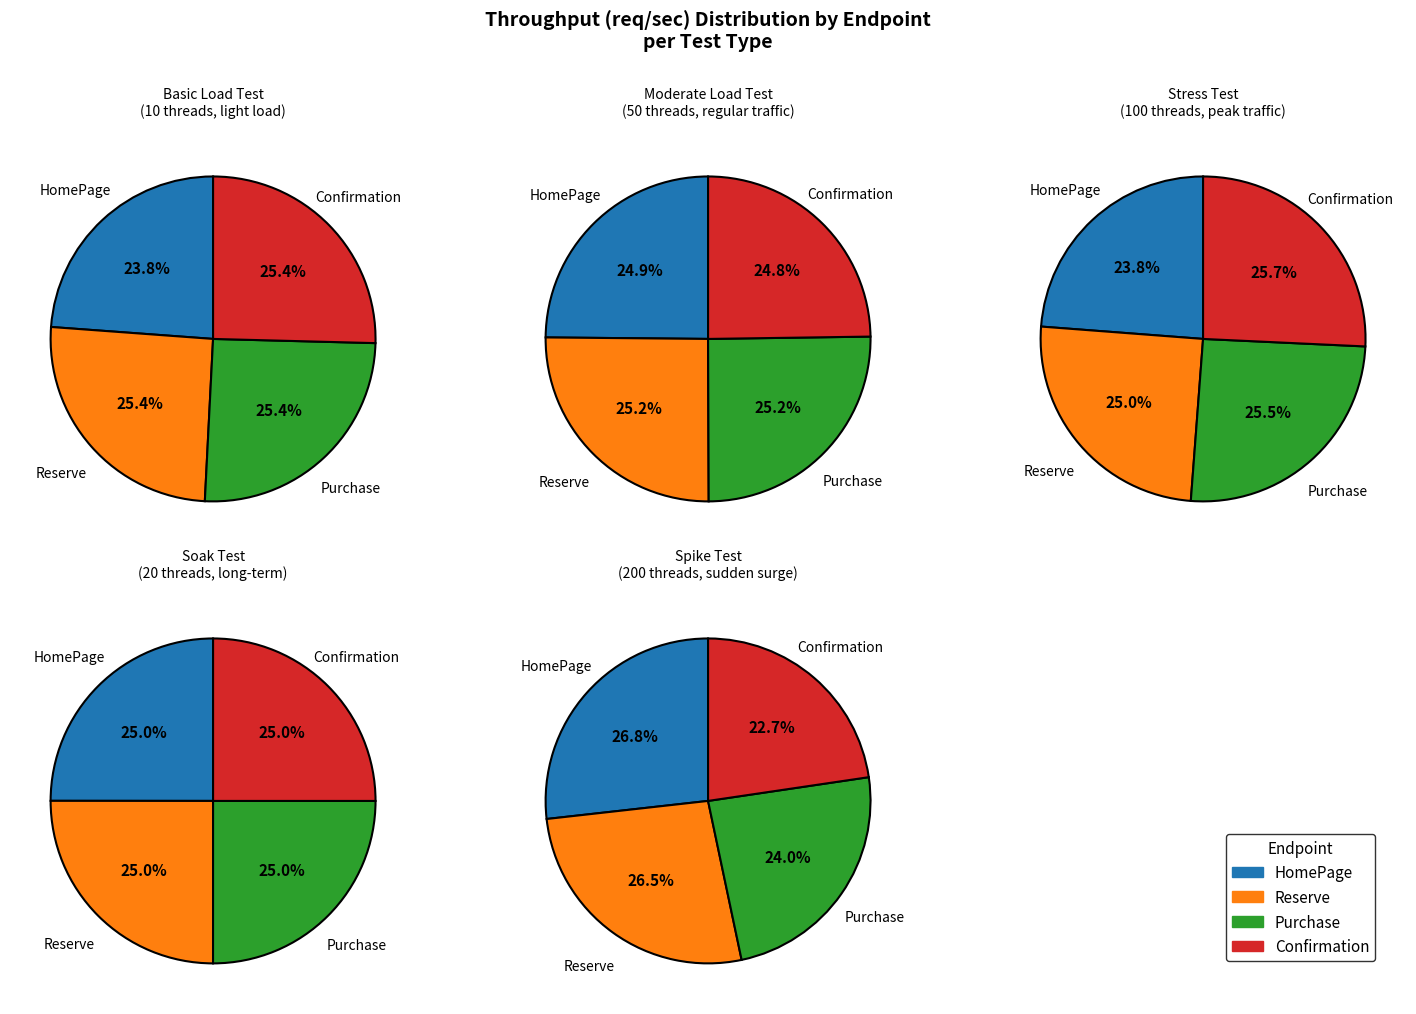

Which category has the smallest portion of the pie?

HomePage